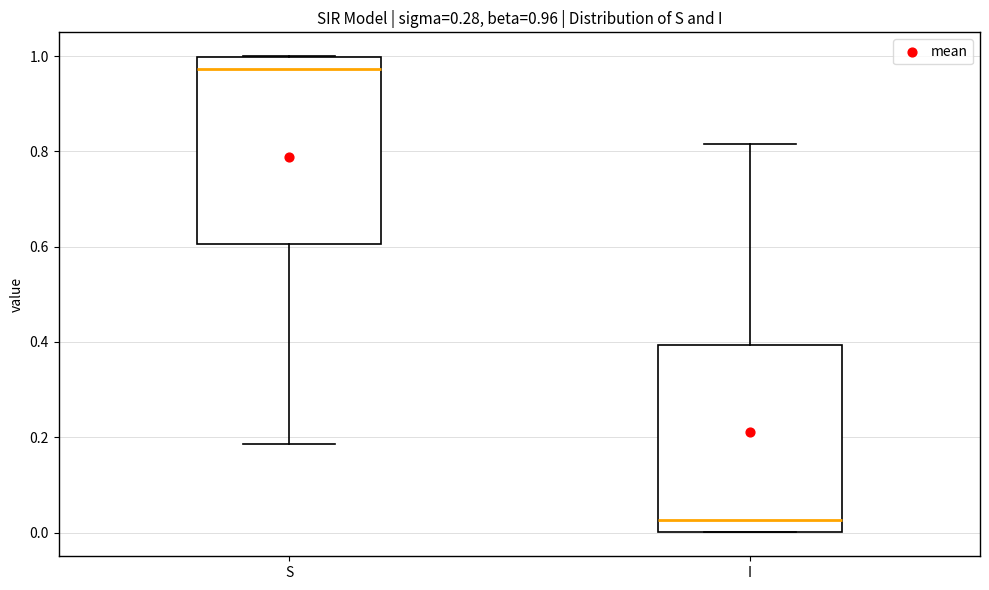

Which box's median line is the lowest?

I